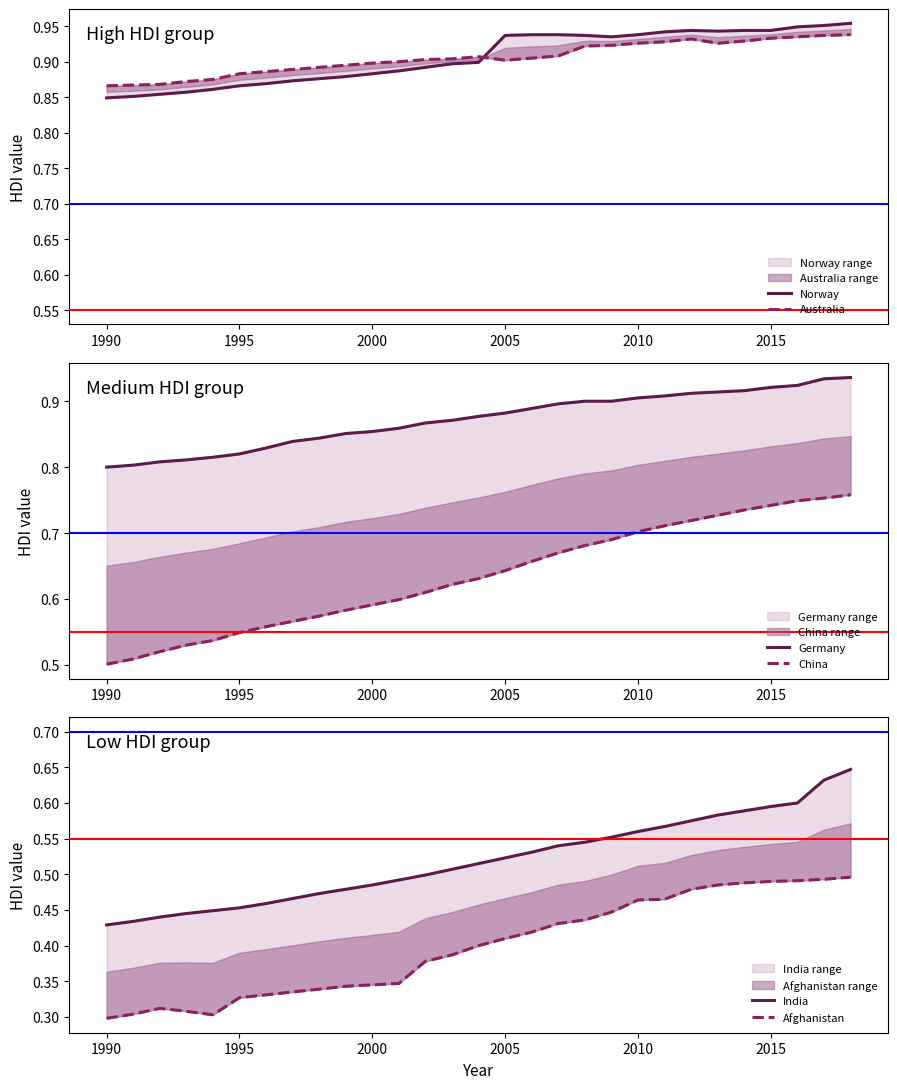

Is it true that Norway equals 0.9 at 2015?

True